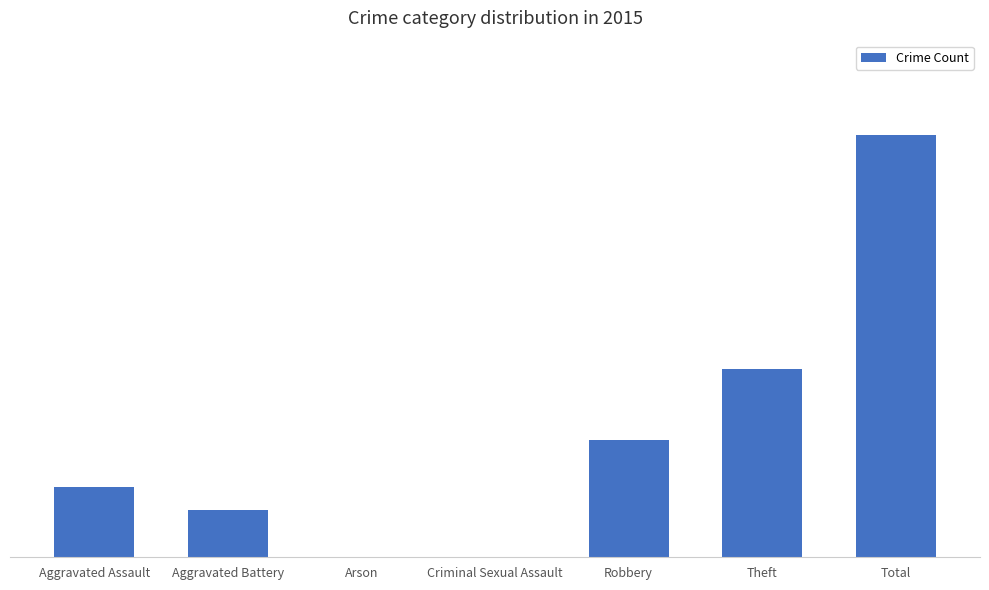

Are the bars horizontal?

No